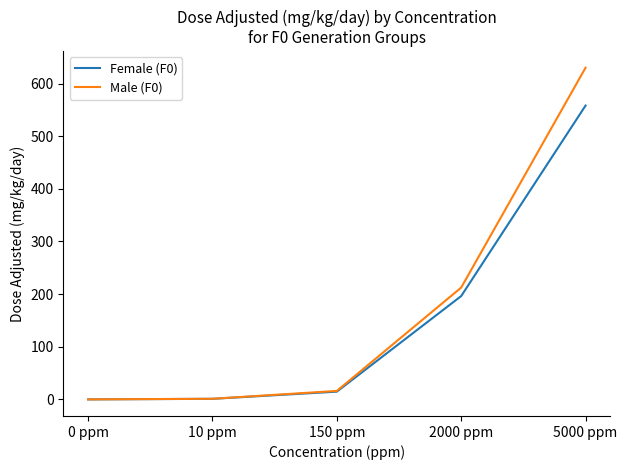

What are all the series names shown in the legend?

Female (F0), Male (F0)